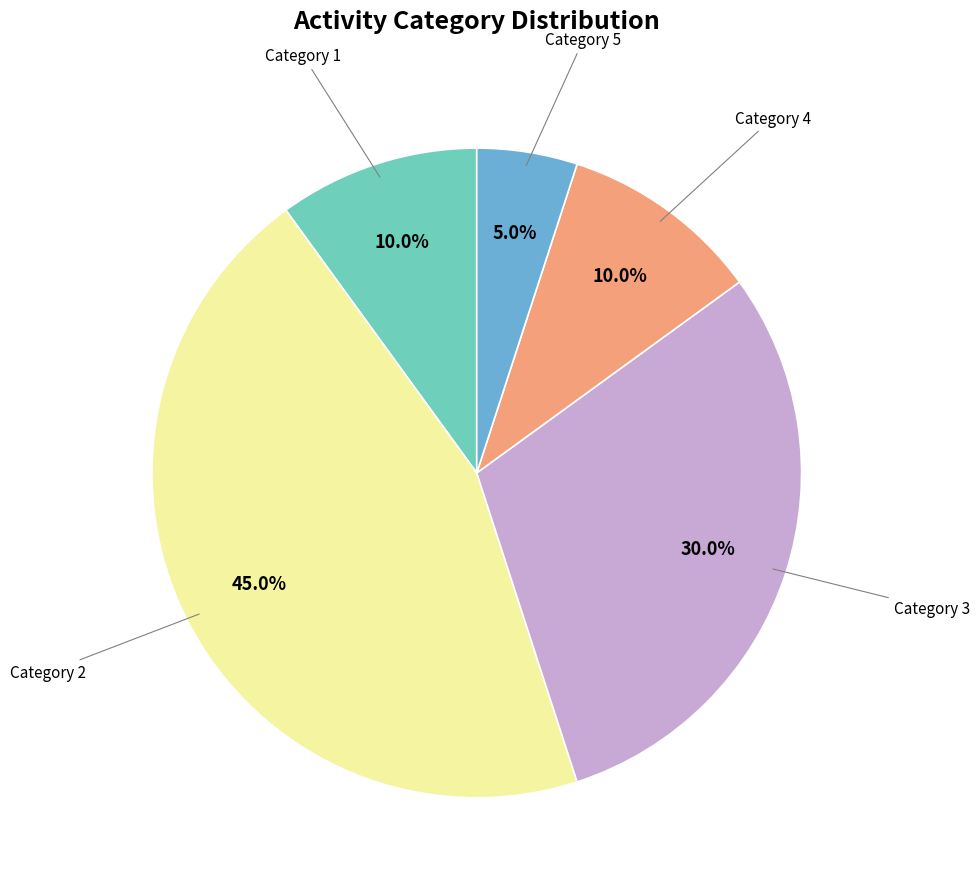

Is there any slice that represents more than half of the pie?

No